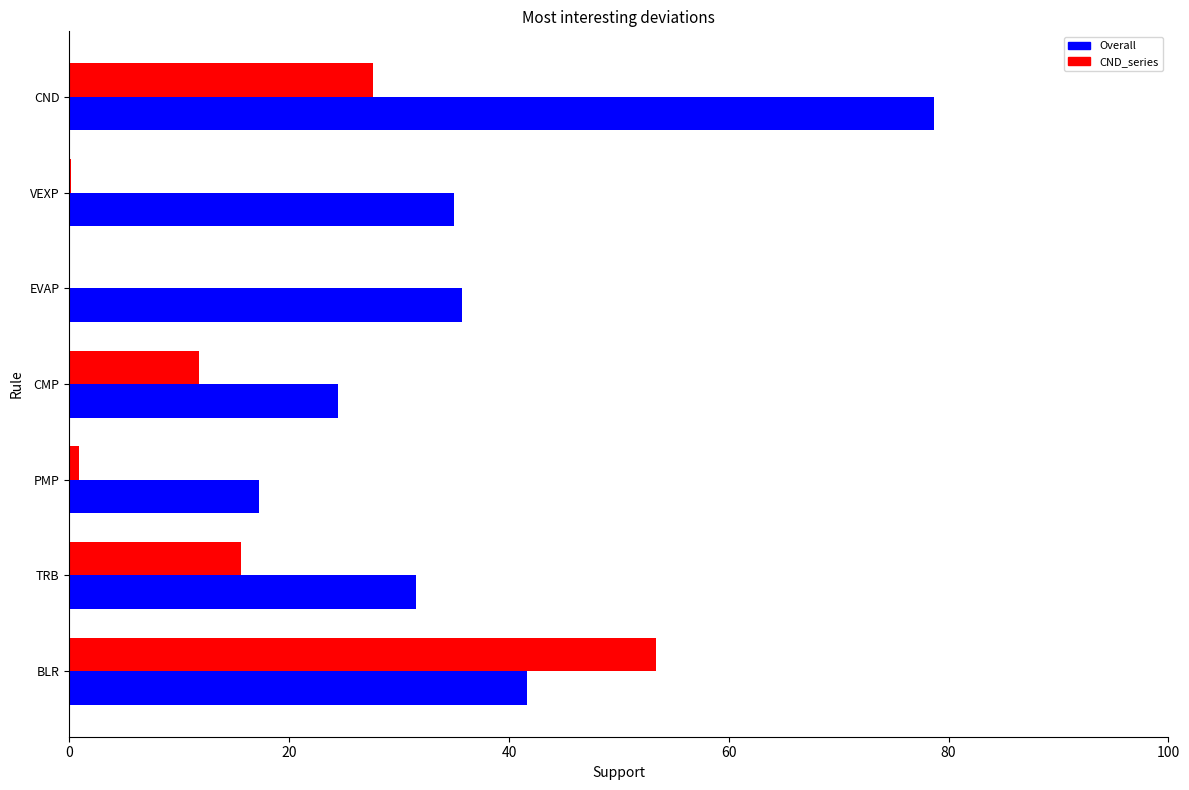

The value of Overall at CND is 78.7. True or false?

True